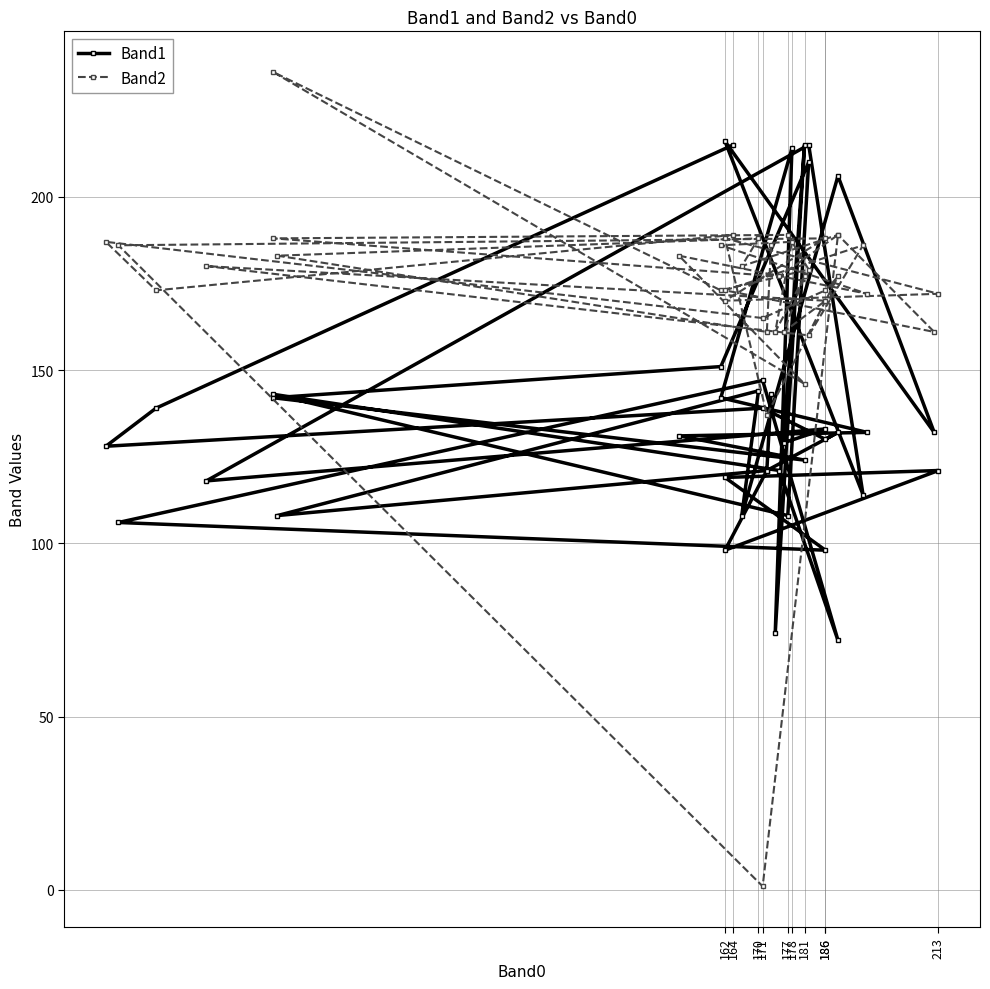

Count the number of data series in this chart.

2